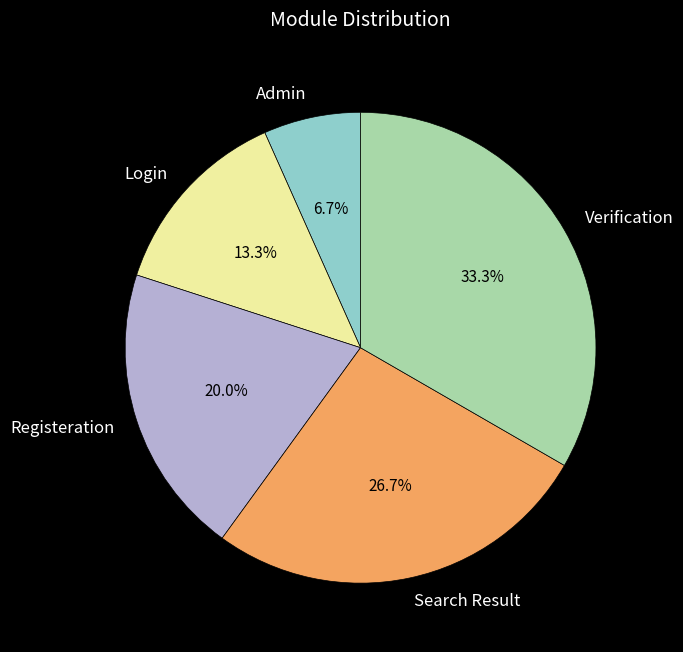

Is it true that Registeration is 20% of the pie?

True